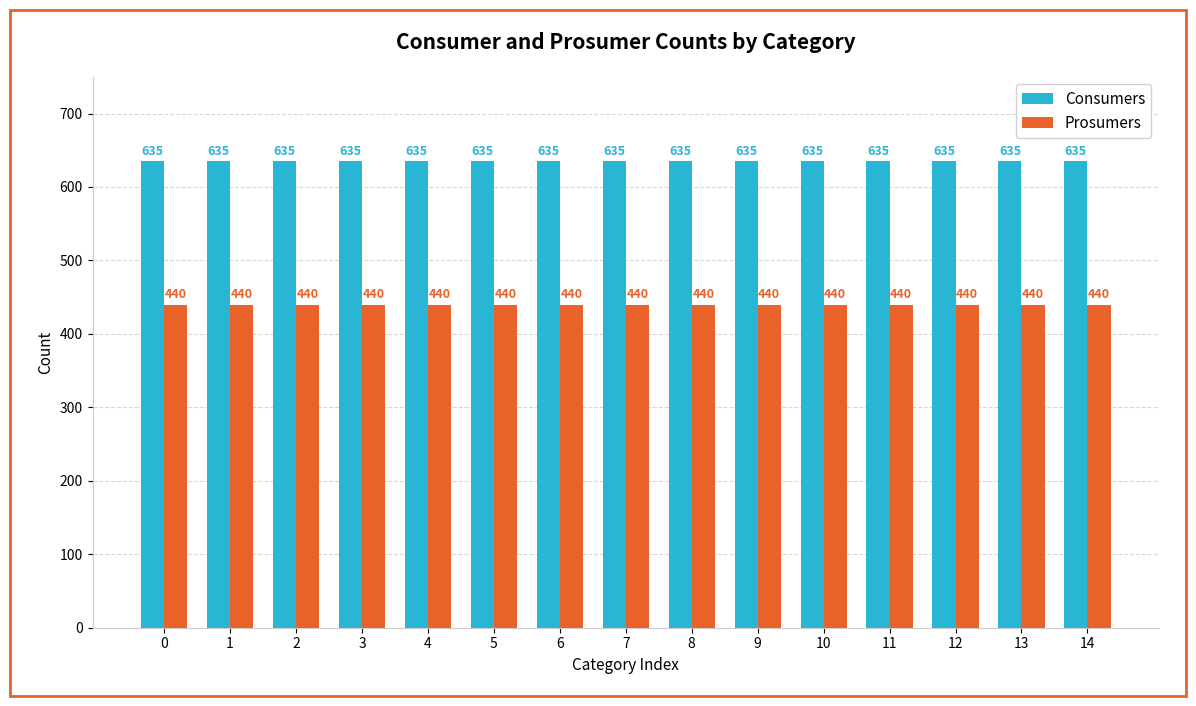

What is the total value across all series at 5?

1075